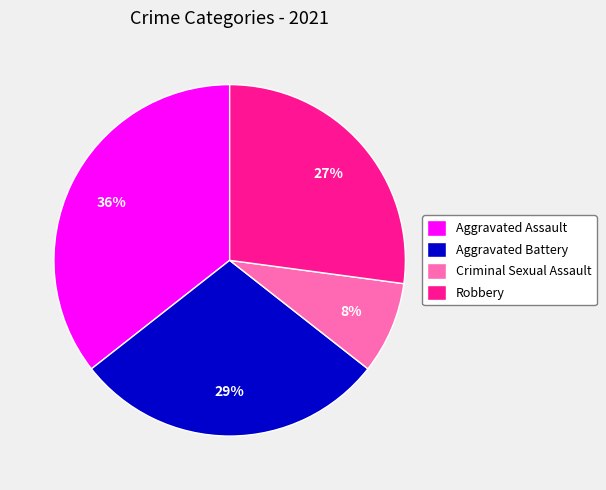

Is there any slice that represents more than half of the pie?

No